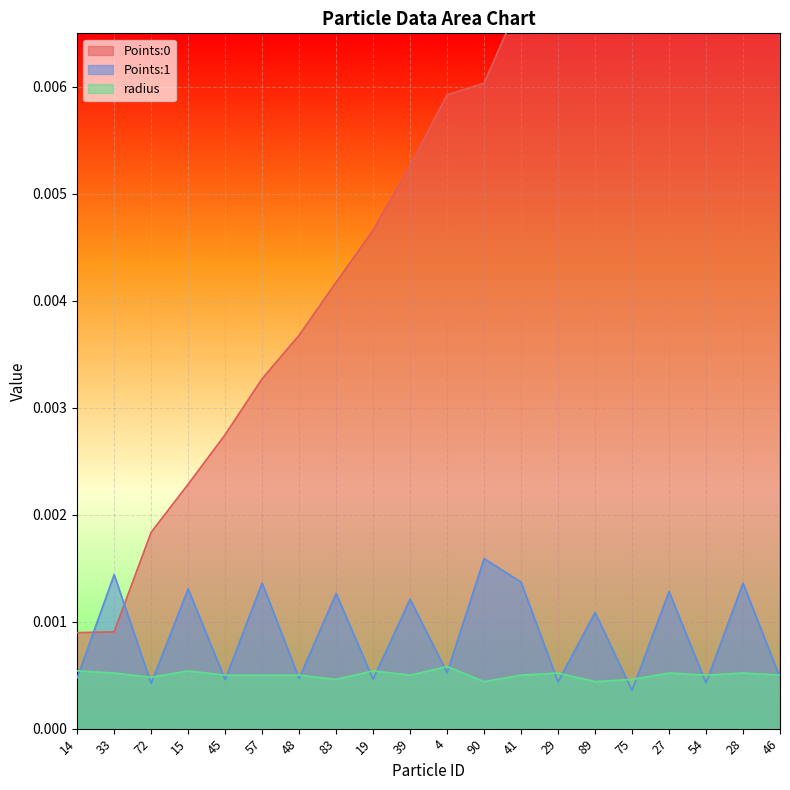

Rank the series by their maximum value, from lowest to highest.

radius, Points:1, Points:0